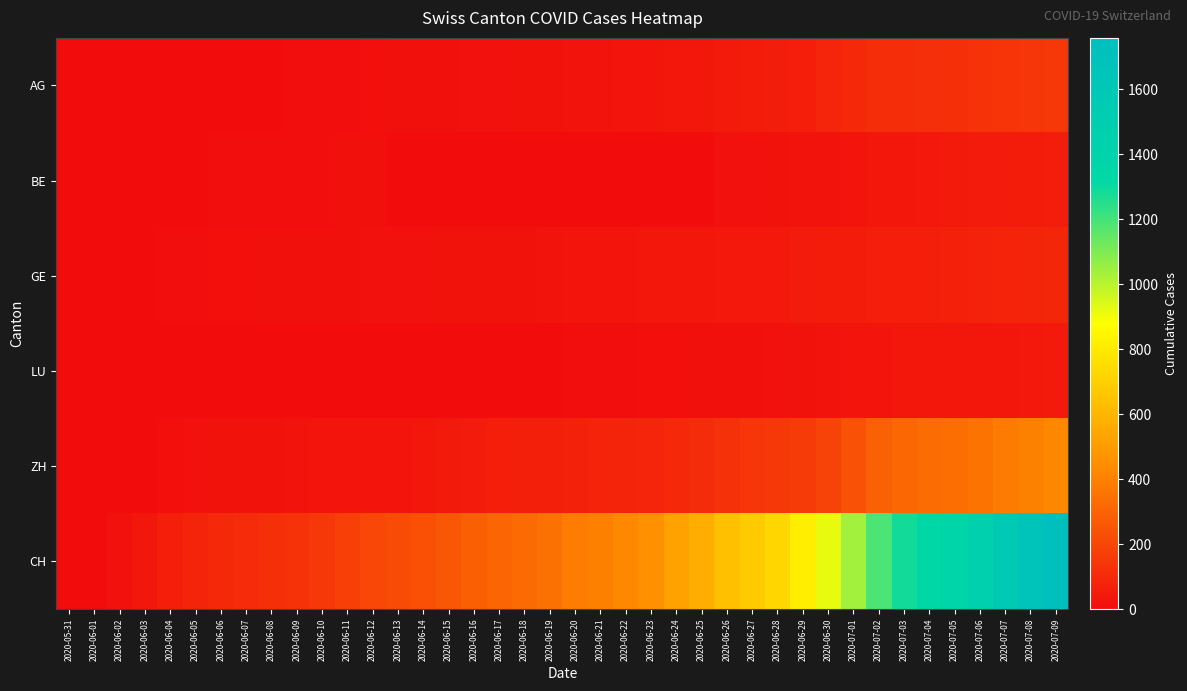

What is the difference between the highest and lowest values at 2020-06-22?

431